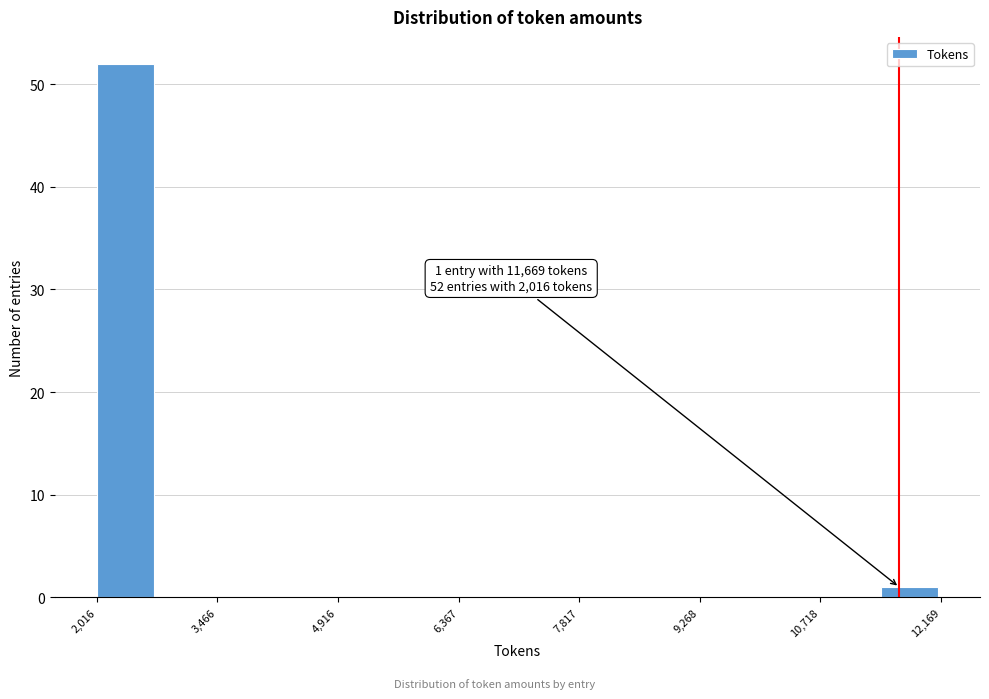

Read against the x-axis, roughly where is the centre of the tallest bar?

2400